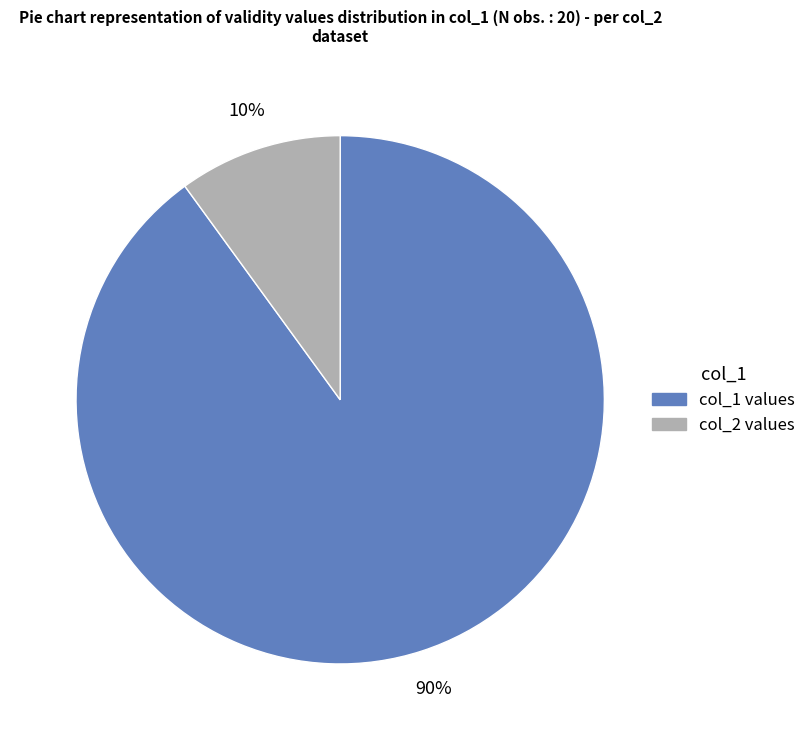

Does any single category account for the majority?

Yes